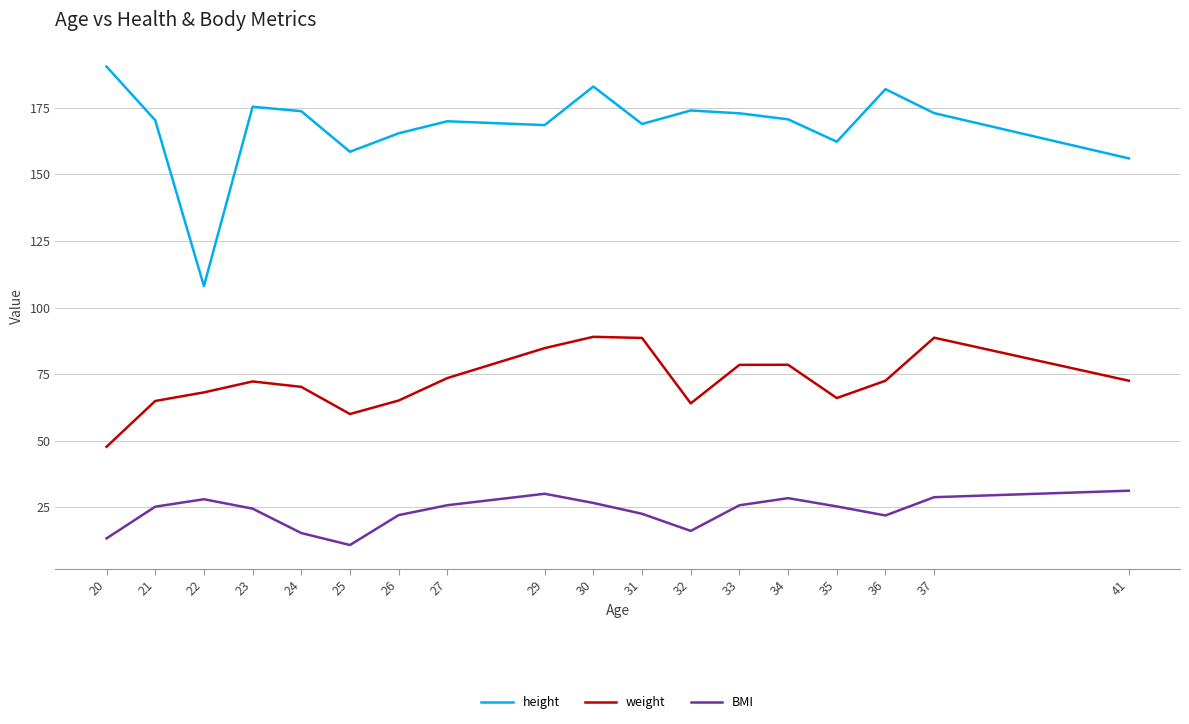

At which category does BMI reach its first local peak?

22